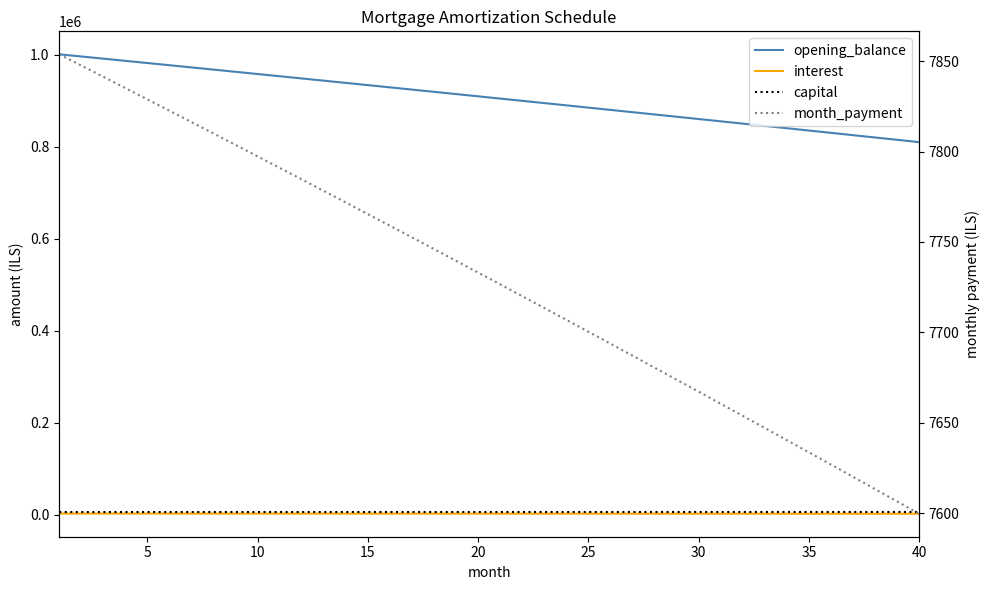

True or false: interest and capital cross at least once.

False